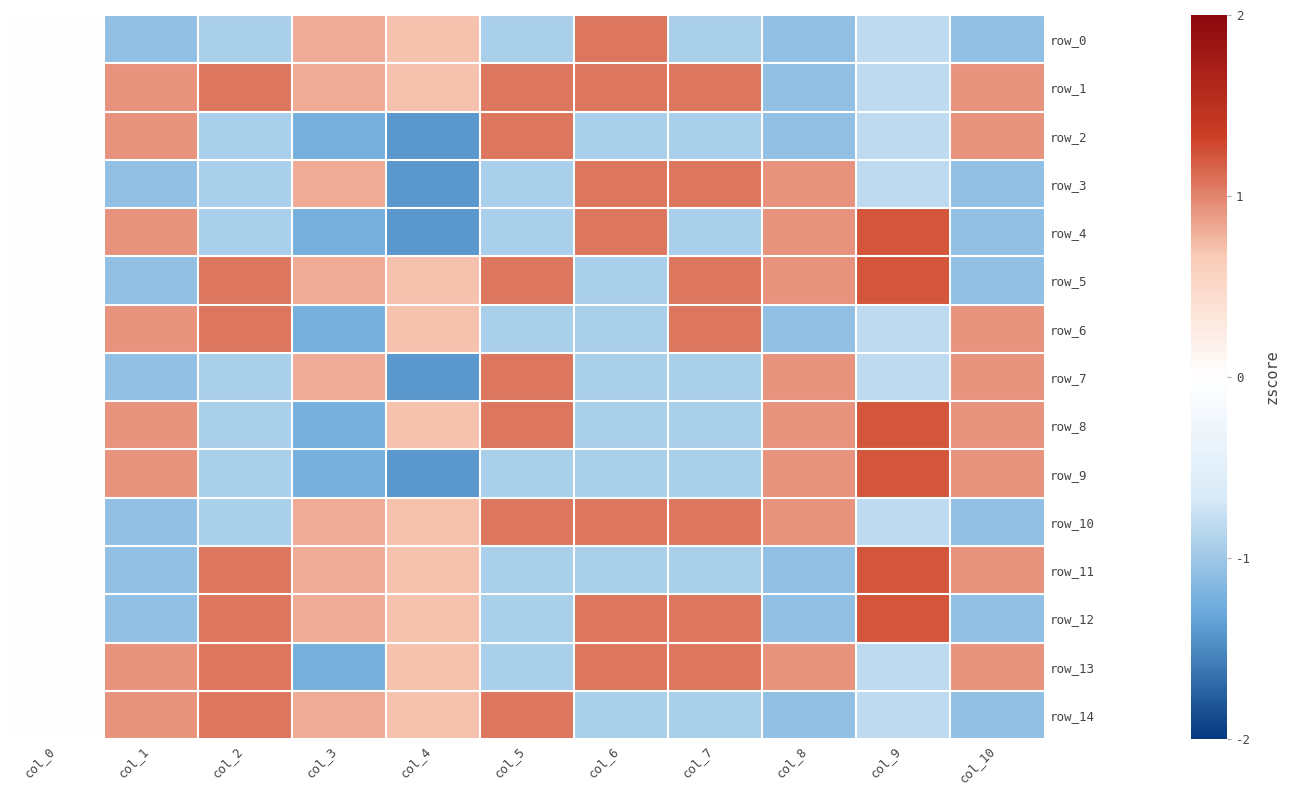

At which category is the sum across all series the highest?

col_4